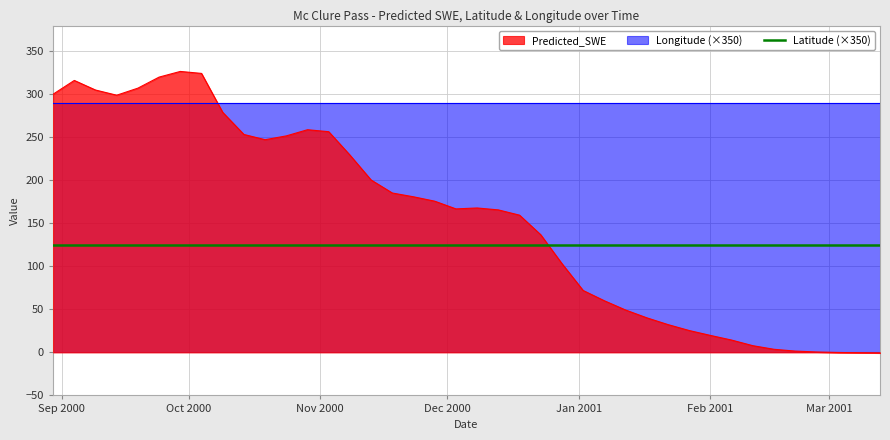

Rank the categories by Latitude value from lowest to highest.

2000-08-30, 2000-09-04, 2000-09-09, 2000-09-14, 2000-09-19, 2000-09-24, 2000-09-29, 2000-10-04, 2000-10-09, 2000-10-14, 2000-10-19, 2000-10-24, 2000-10-29, 2000-11-03, 2000-11-08, 2000-11-13, 2000-11-18, 2000-11-23, 2000-11-28, 2000-12-03, 2000-12-08, 2000-12-13, 2000-12-18, 2000-12-23, 2000-12-28, 2001-01-02, 2001-01-07, 2001-01-12, 2001-01-17, 2001-01-22, 2001-01-27, 2001-02-01, 2001-02-06, 2001-02-11, 2001-02-16, 2001-02-21, 2001-02-26, 2001-03-03, 2001-03-08, 2001-03-13